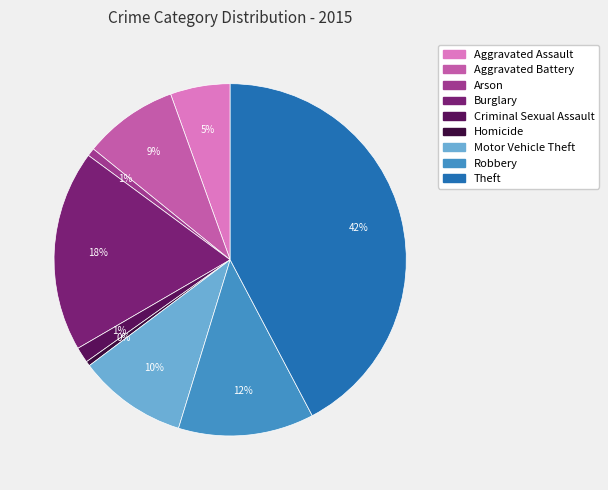

Count the number of slices in the pie.

9